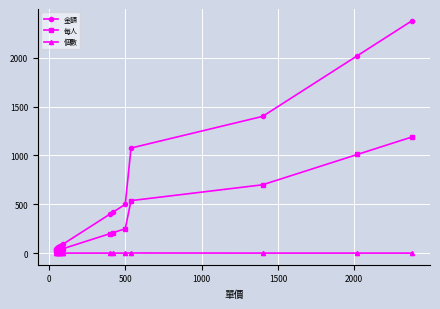

True or false: 每人 and 個數 intersect in this chart.

False